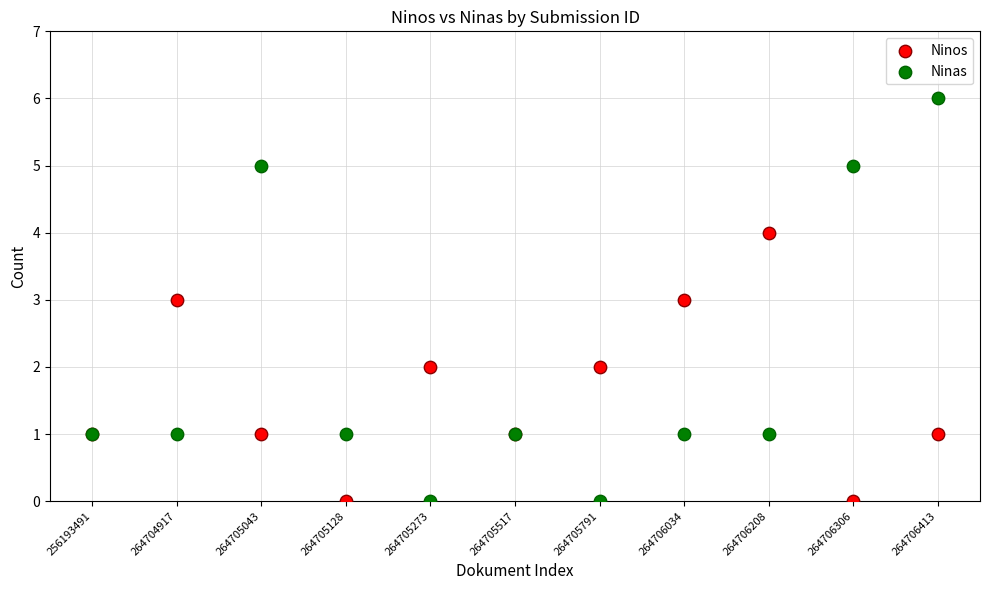

Which series contains the highest Y value?

Ninas